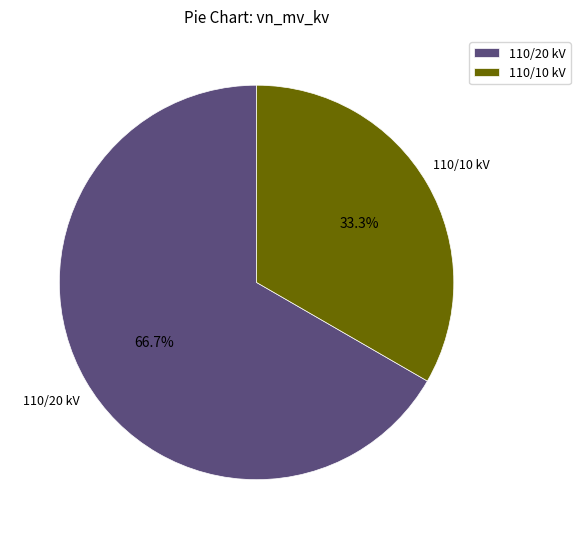

What portion of the pie excludes 110/10 kV?

66.7%